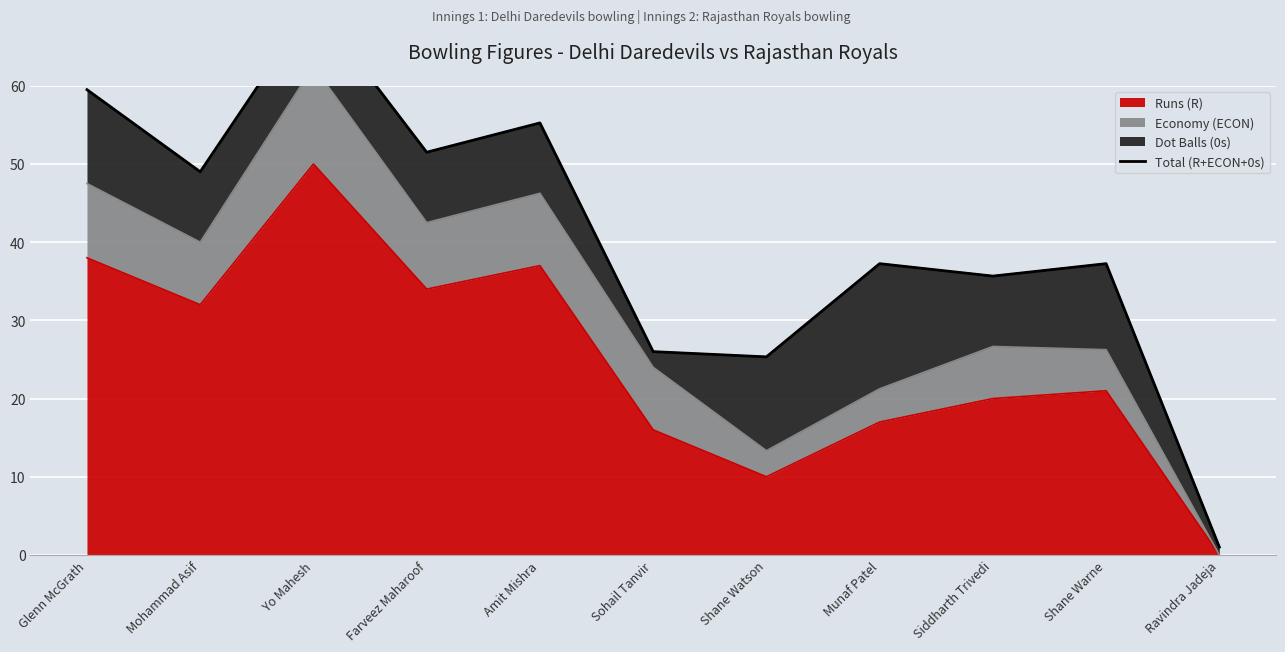

At which category does the chart reach its minimum across all series?

Ravindra Jadeja